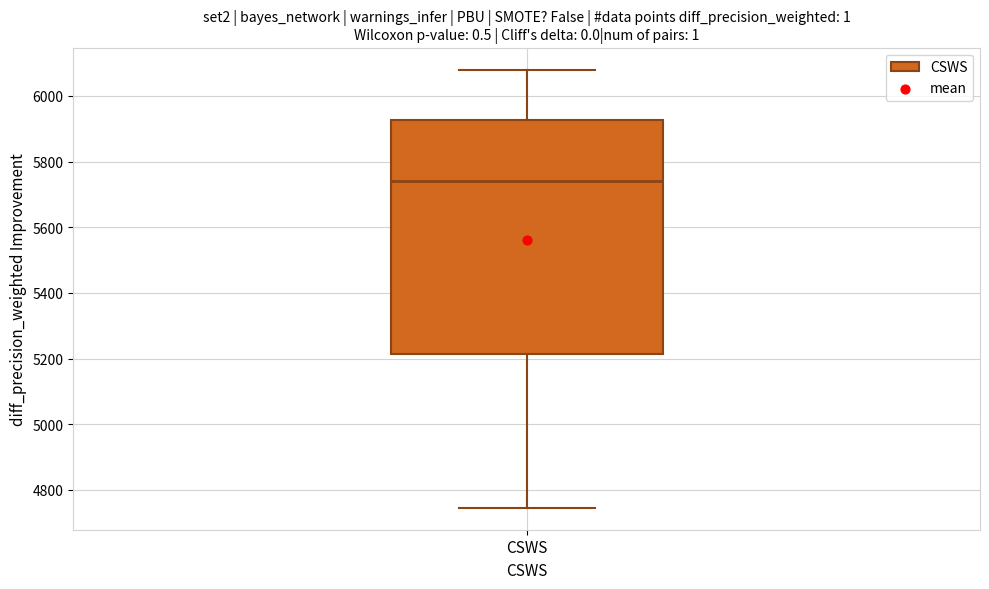

Where does the lower whisker of the box for CSWS end on the y-axis? The values are not printed on the chart, so give them approximately, as read against the axis.

4740